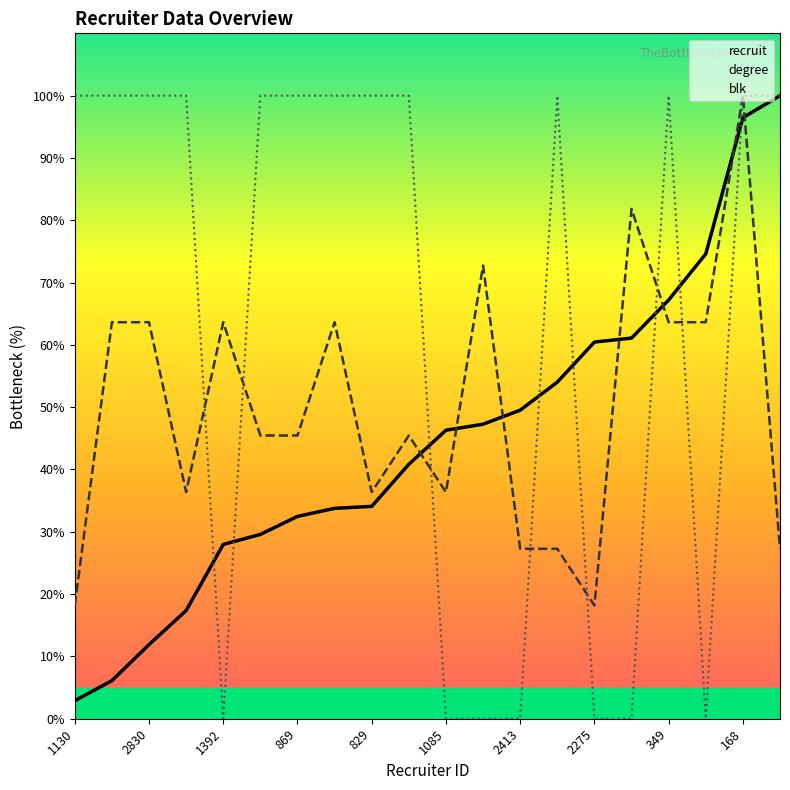

Rank the series by their maximum value, from lowest to highest.

recruit, degree, blk